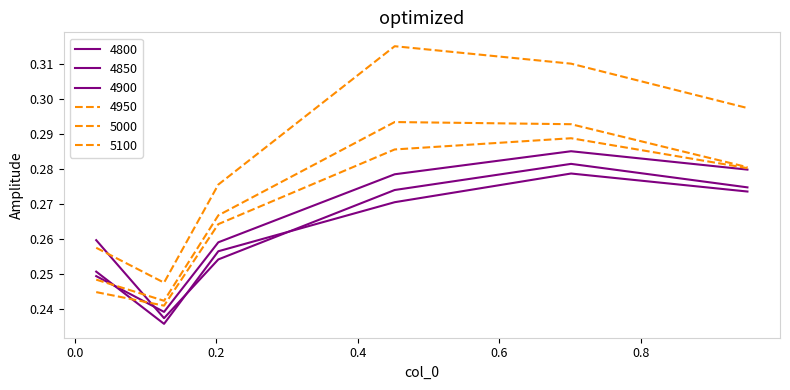

Count the 5000 values in the range 0 to 1.

6